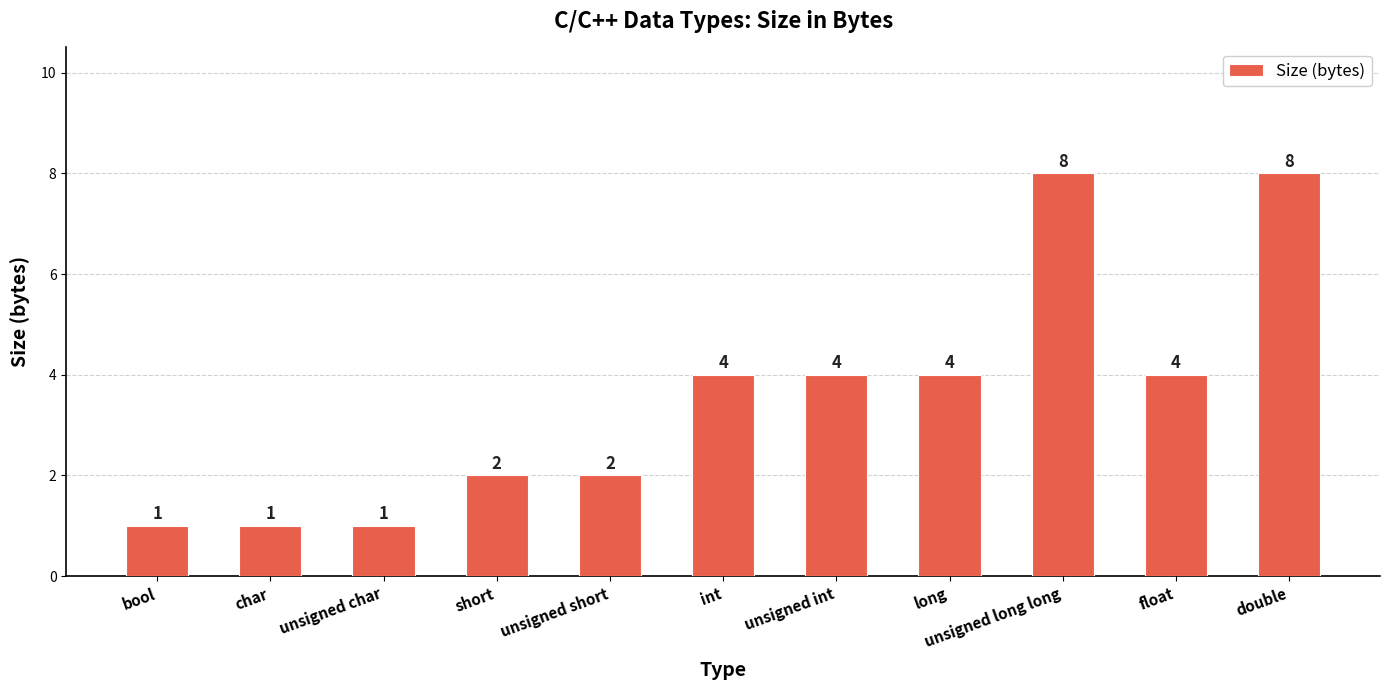

The value at unsigned int is 1. True or false?

False